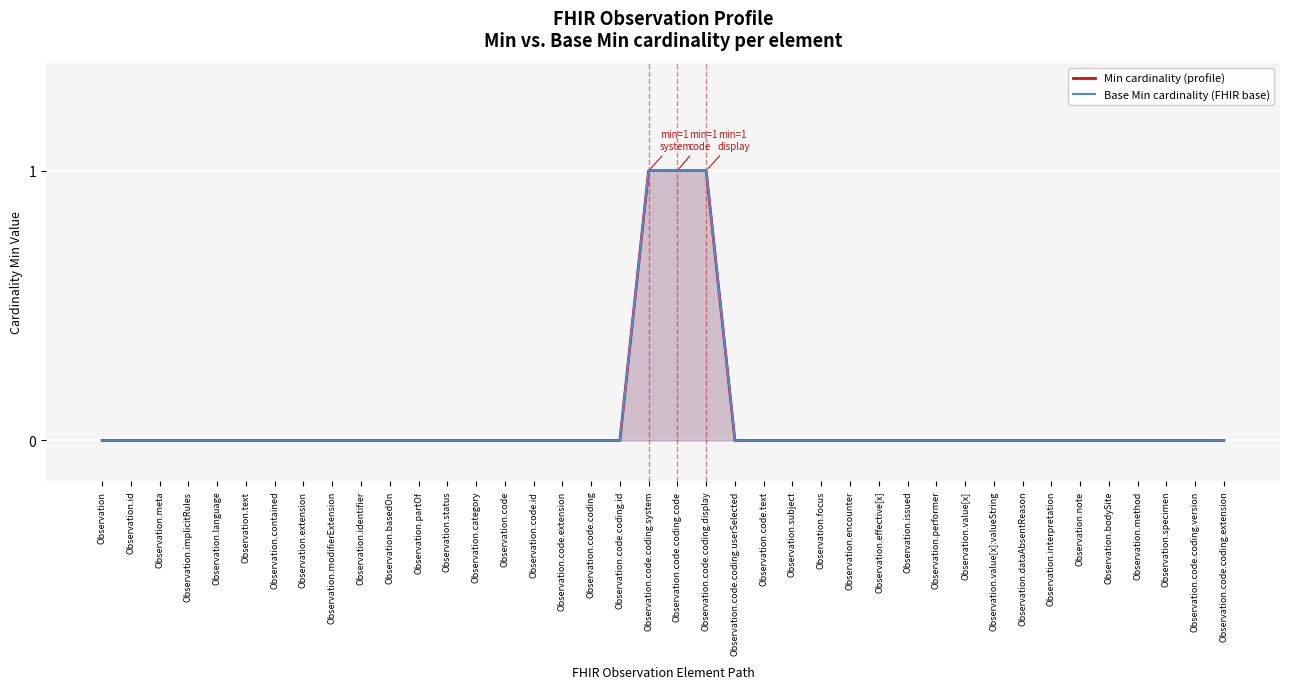

Reading left to right, what are all the values shown in this chart?

Min cardinality (profile): 0	0	0	0	0	0	0	0	0	0	0	0	0	0	0	0	0	0	0	1	1	1	0	0	0	0	0	0	0	0	0	0	0	0	0	0	0	0	0	0
Base Min cardinality (FHIR base): 0	0	0	0	0	0	0	0	0	0	0	0	0	0	0	0	0	0	0	1	1	1	0	0	0	0	0	0	0	0	0	0	0	0	0	0	0	0	0	0